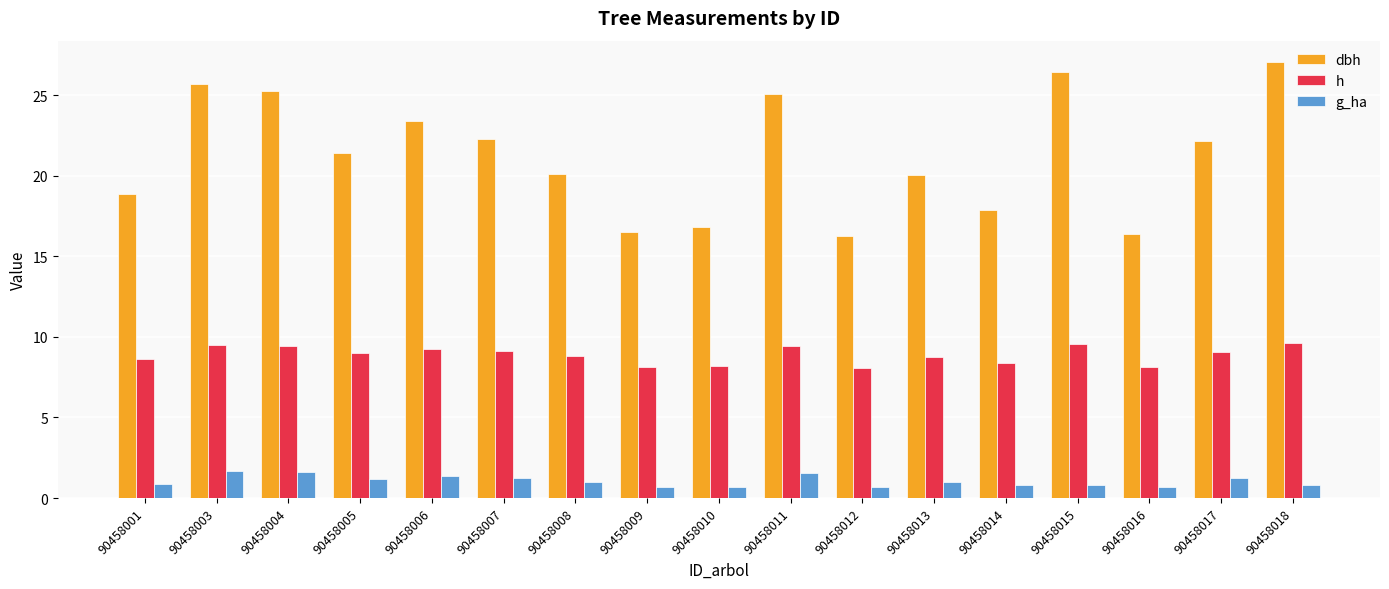

Rank the series at 90458016 from lowest to highest value.

g_ha, h, dbh